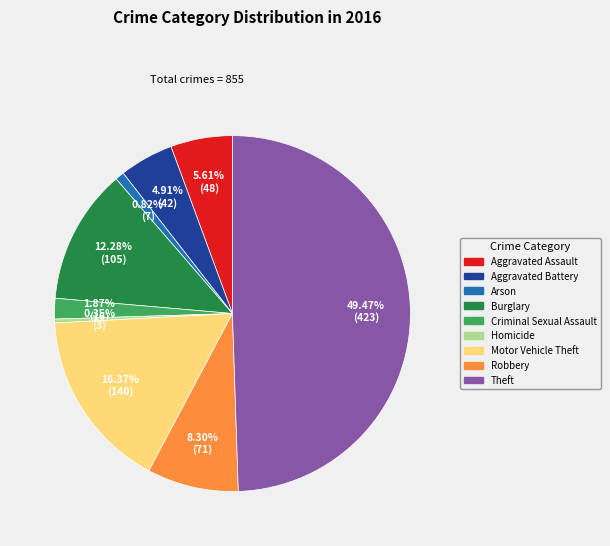

Approximately how many times larger is the value at Aggravated Assault compared to Motor Vehicle Theft?

0.3